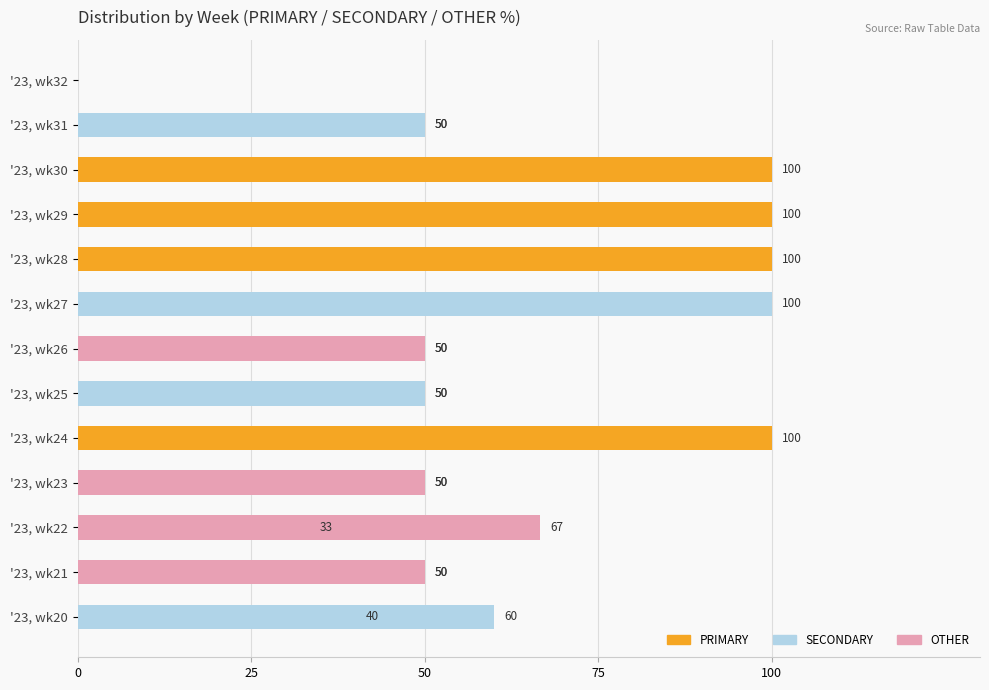

What is the spread (max minus min) of values at '23, wk20?

60.0